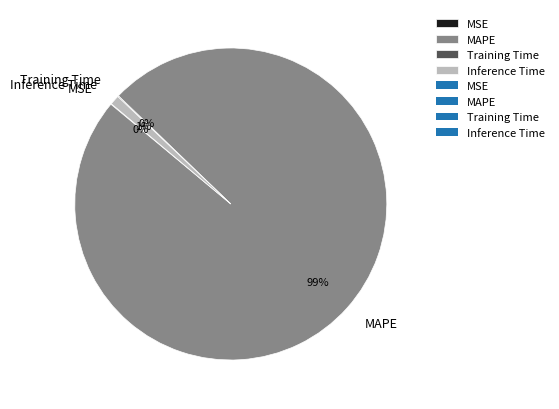

True or false: MAPE accounts for 99% of the total.

True